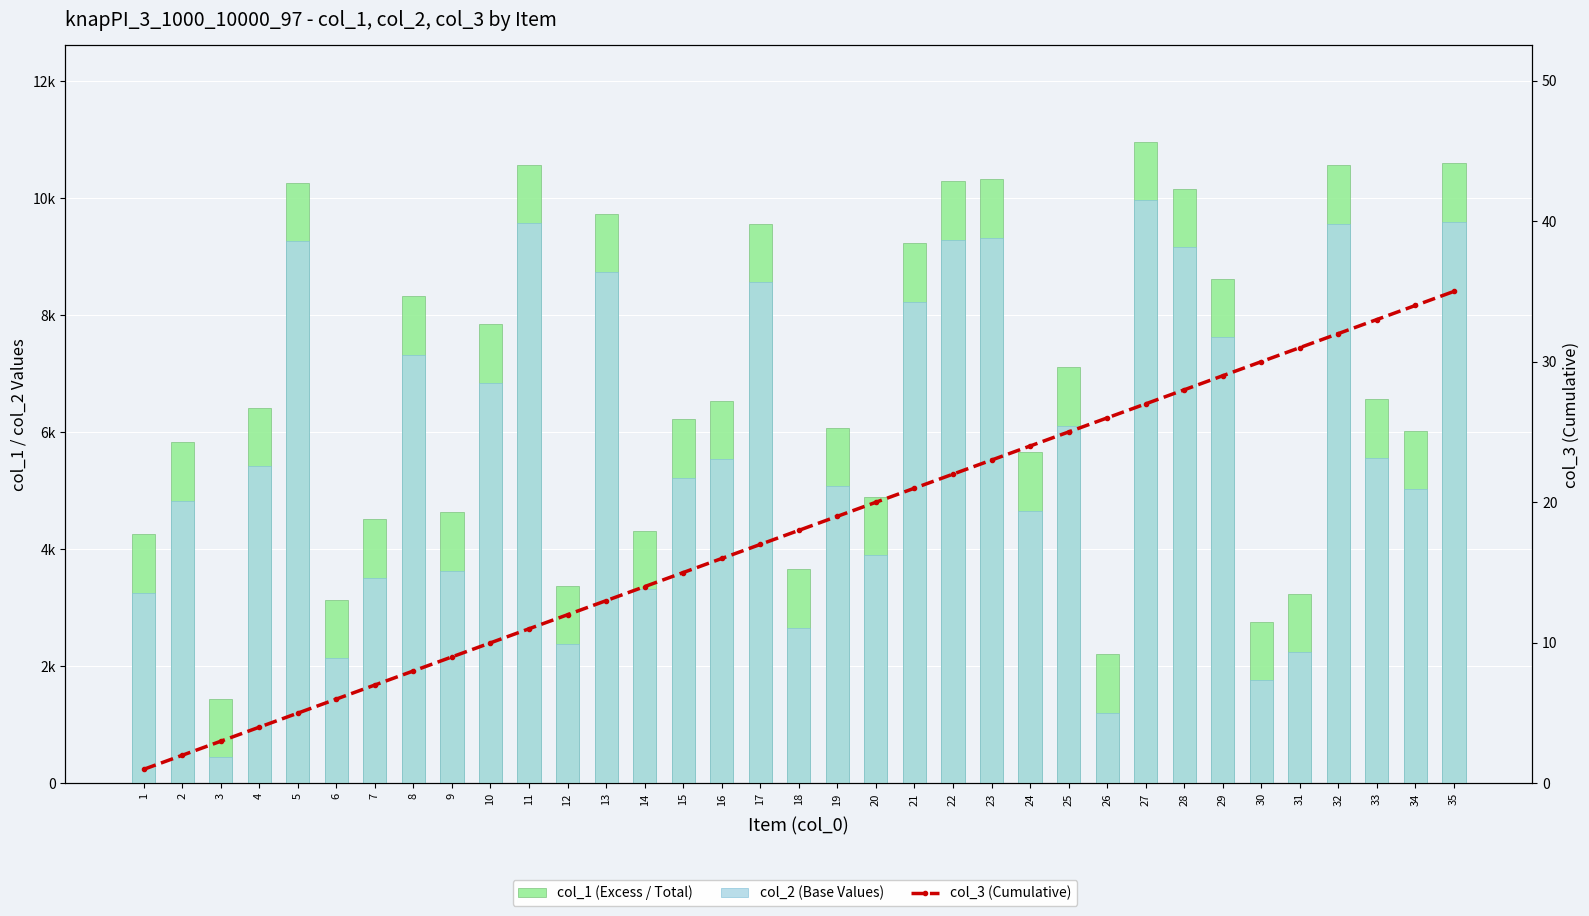

How many data points in col_3 (Cumulative) are above 18?

17